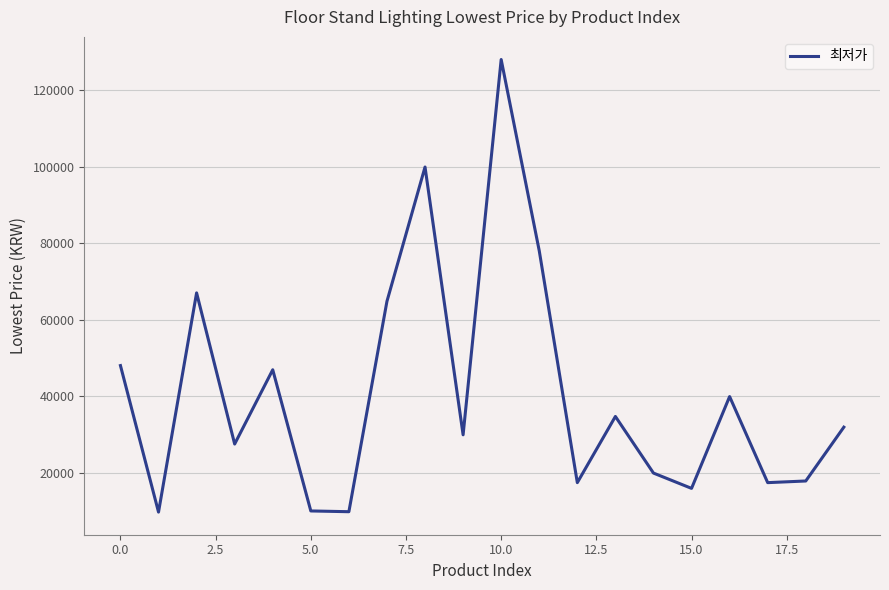

What is the greatest value displayed?

128000